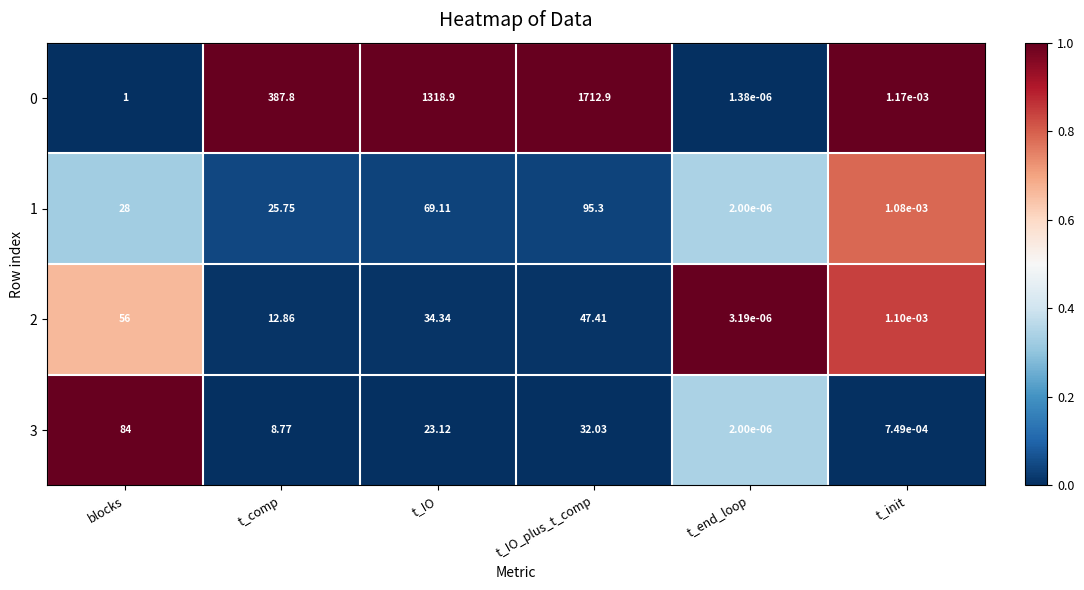

Which label corresponds to the largest value in the chart?

t_IO_plus_t_comp